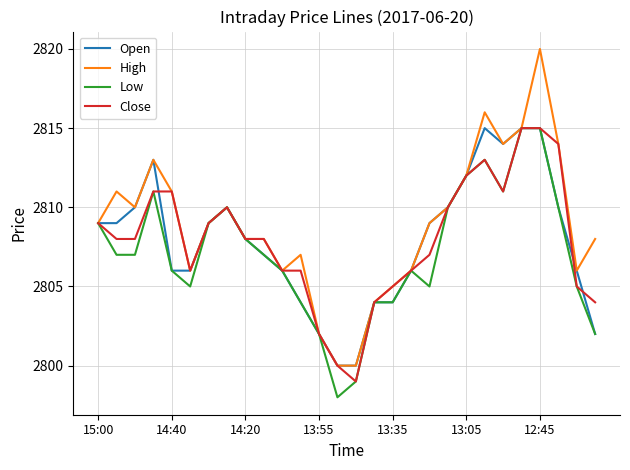

What is the maximum value shown in the chart?

2820